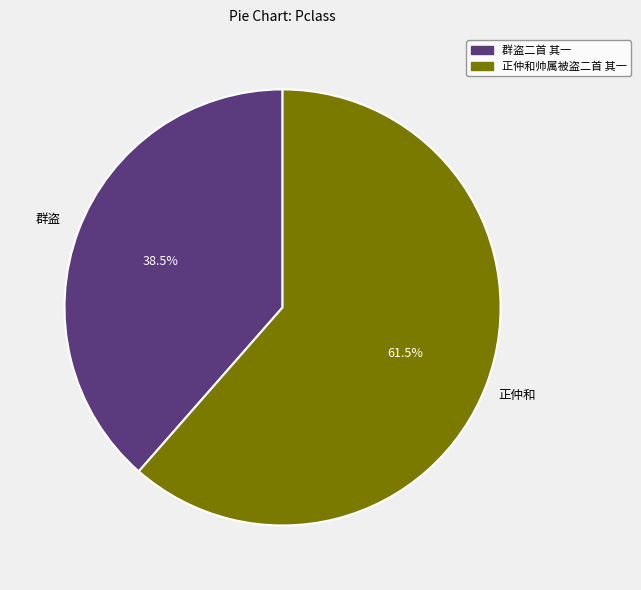

Which slice represents more than half of the pie?

正仲和帅属被盗二首 其一